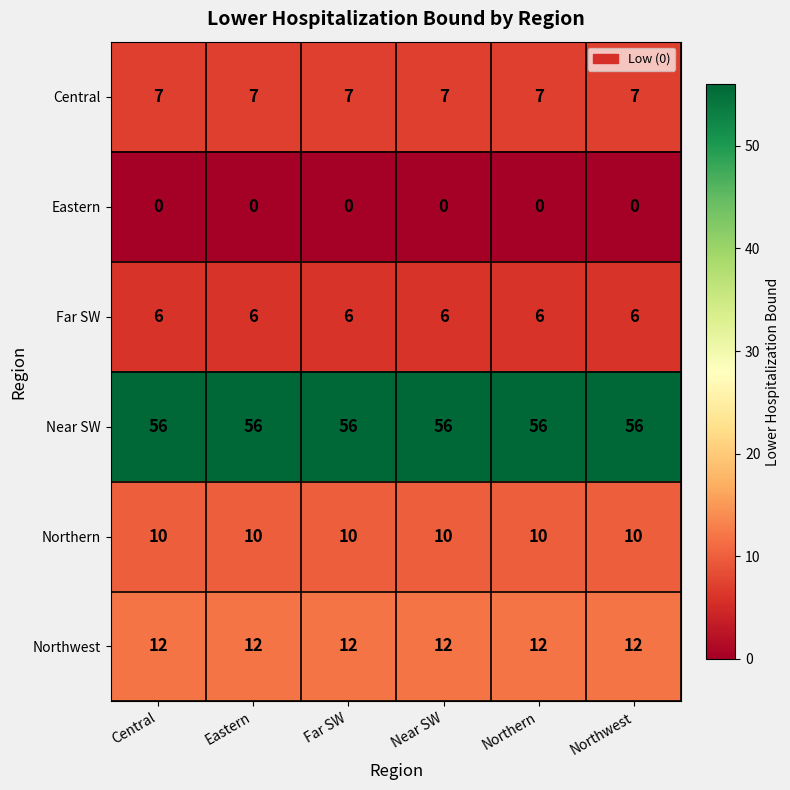

What is the sum of all Northern values?

60